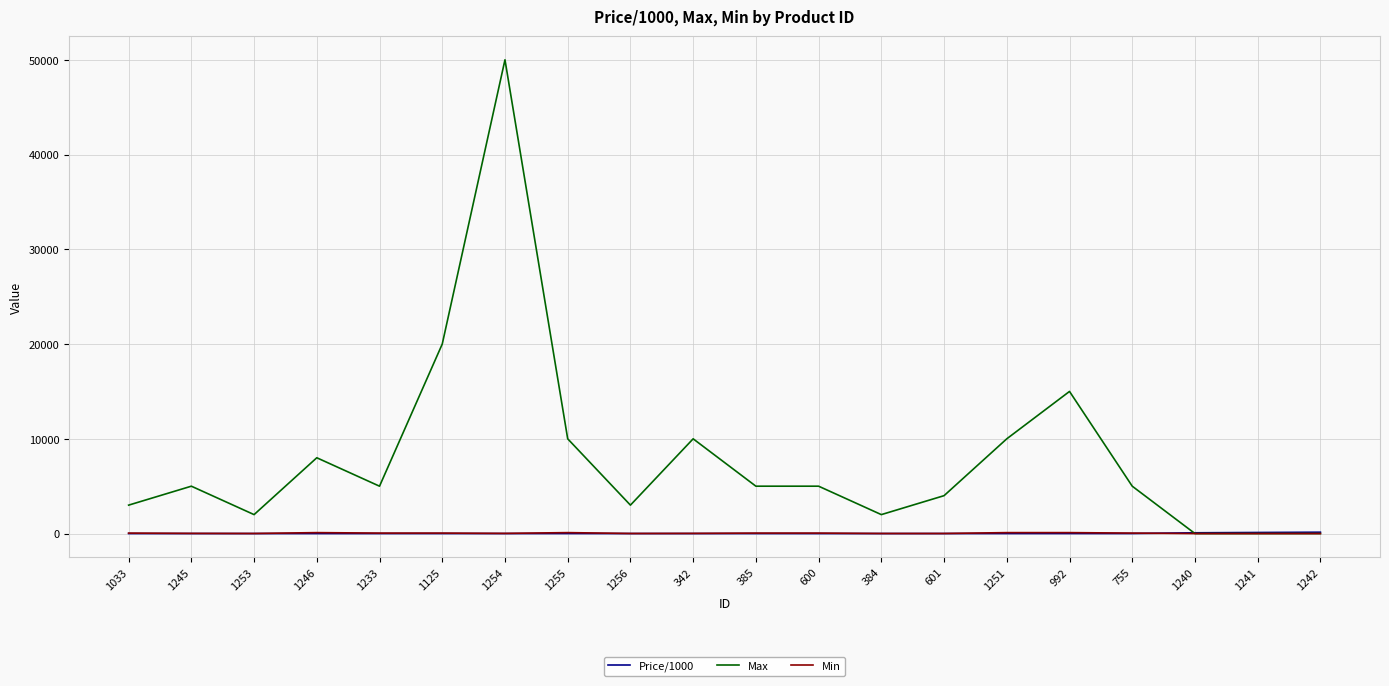

Which series has the largest total across all categories?

Max